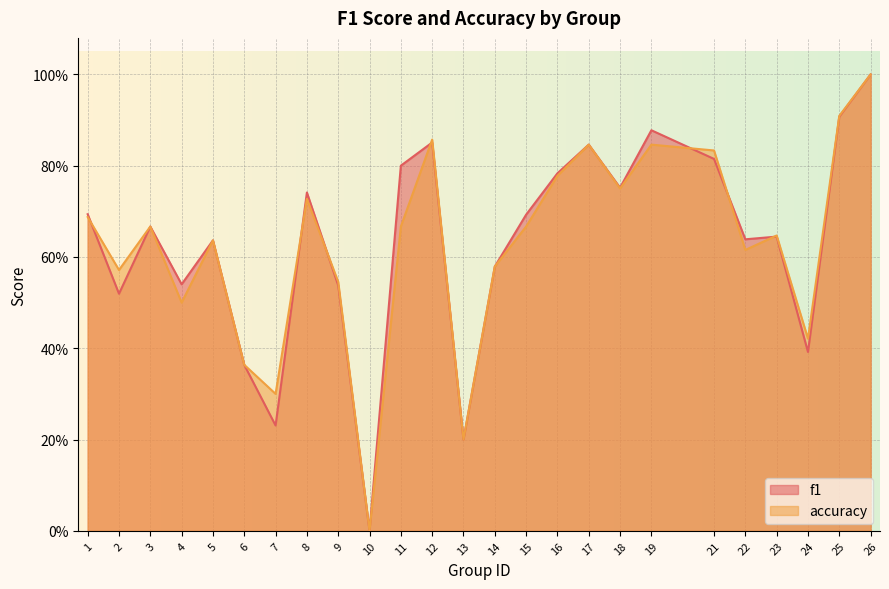

True or false: f1 has a value of 0.4 at 24.

True